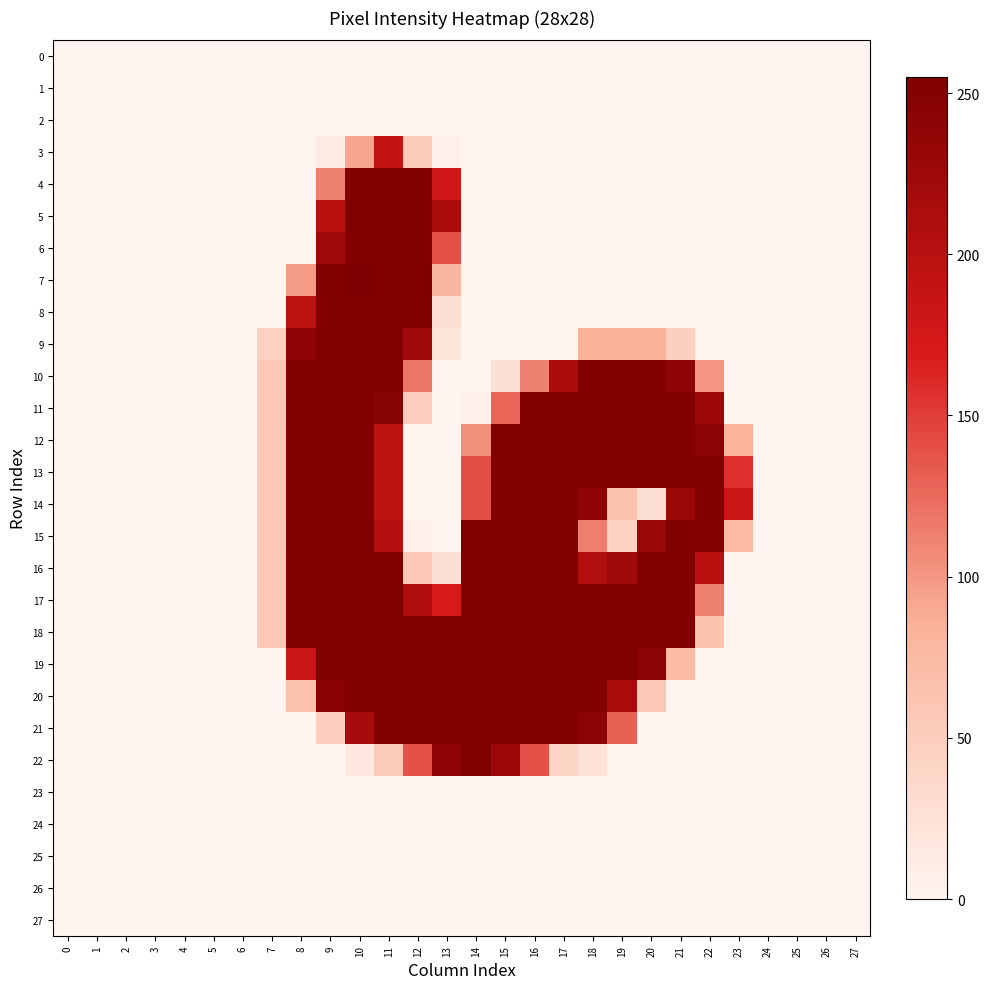

Reading left to right, what are all the values shown in this chart?

0: 0=0	1=0	2=0	3=0	4=0	5=0	6=0	7=0	8=0	9=0	10=0	11=0	12=0	13=0	14=0	15=0	16=0	17=0	18=0	19=0	20=0	21=0	22=0	23=0	24=0	25=0	26=0	27=0
1: 0=0	1=0	2=0	3=0	4=0	5=0	6=0	7=0	8=0	9=0	10=0	11=0	12=0	13=0	14=0	15=0	16=0	17=0	18=0	19=0	20=0	21=0	22=0	23=0	24=0	25=0	26=0	27=0
2: 0=0	1=0	2=0	3=0	4=0	5=0	6=0	7=0	8=0	9=0	10=0	11=0	12=0	13=0	14=0	15=0	16=0	17=0	18=0	19=0	20=0	21=0	22=0	23=0	24=0	25=0	26=0	27=0
3: 0=0	1=0	2=0	3=0	4=0	5=0	6=0	7=0	8=0	9=13	10=92	11=191	12=53	13=4	14=0	15=0	16=0	17=0	18=0	19=0	20=0	21=0	22=0	23=0	24=0	25=0	26=0	27=0
4: 0=0	1=0	2=0	3=0	4=0	5=0	6=0	7=0	8=0	9=113	10=253	11=252	12=252	13=178	14=0	15=0	16=0	17=0	18=0	19=0	20=0	21=0	22=0	23=0	24=0	25=0	26=0	27=0
5: 0=0	1=0	2=0	3=0	4=0	5=0	6=0	7=0	8=0	9=200	10=253	11=252	12=252	13=214	14=0	15=0	16=0	17=0	18=0	19=0	20=0	21=0	22=0	23=0	24=0	25=0	26=0	27=0
6: 0=0	1=0	2=0	3=0	4=0	5=0	6=0	7=0	8=0	9=225	10=253	11=252	12=252	13=139	14=0	15=0	16=0	17=0	18=0	19=0	20=0	21=0	22=0	23=0	24=0	25=0	26=0	27=0
7: 0=0	1=0	2=0	3=0	4=0	5=0	6=0	7=0	8=98	9=253	10=255	11=253	12=253	13=78	14=0	15=0	16=0	17=0	18=0	19=0	20=0	21=0	22=0	23=0	24=0	25=0	26=0	27=0
8: 0=0	1=0	2=0	3=0	4=0	5=0	6=0	7=0	8=197	9=252	10=253	11=252	12=252	13=28	14=0	15=0	16=0	17=0	18=0	19=0	20=0	21=0	22=0	23=0	24=0	25=0	26=0	27=0
9: 0=0	1=0	2=0	3=0	4=0	5=0	6=0	7=45	8=240	9=252	10=253	11=252	12=224	13=19	14=0	15=0	16=0	17=0	18=85	19=85	20=85	21=47	22=0	23=0	24=0	25=0	26=0	27=0
10: 0=0	1=0	2=0	3=0	4=0	5=0	6=0	7=57	8=252	9=252	10=253	11=252	12=118	13=0	14=0	15=26	16=113	17=213	18=253	19=252	20=252	21=240	22=101	23=0	24=0	25=0	26=0	27=0
11: 0=0	1=0	2=0	3=0	4=0	5=0	6=0	7=57	8=253	9=253	10=254	11=247	12=50	13=0	14=4	15=128	16=253	17=253	18=254	19=253	20=253	21=253	22=226	23=0	24=0	25=0	26=0	27=0
12: 0=0	1=0	2=0	3=0	4=0	5=0	6=0	7=57	8=252	9=252	10=253	11=196	12=0	13=0	14=104	15=252	16=252	17=252	18=253	19=252	20=252	21=252	22=244	23=82	24=0	25=0	26=0	27=0
13: 0=0	1=0	2=0	3=0	4=0	5=0	6=0	7=57	8=252	9=252	10=253	11=196	12=0	13=0	14=141	15=252	16=252	17=252	18=253	19=252	20=252	21=252	22=253	23=158	24=0	25=0	26=0	27=0
14: 0=0	1=0	2=0	3=0	4=0	5=0	6=0	7=57	8=252	9=252	10=253	11=196	12=0	13=0	14=141	15=252	16=252	17=252	18=241	19=65	20=28	21=228	22=253	23=184	24=0	25=0	26=0	27=0
15: 0=0	1=0	2=0	3=0	4=0	5=0	6=0	7=57	8=253	9=253	10=254	11=203	12=7	13=0	14=254	15=253	16=253	17=253	18=114	19=45	20=229	21=253	22=251	23=75	24=0	25=0	26=0	27=0
16: 0=0	1=0	2=0	3=0	4=0	5=0	6=0	7=57	8=252	9=252	10=253	11=252	12=56	13=26	14=253	15=252	16=252	17=252	18=207	19=225	20=252	21=252	22=200	23=0	24=0	25=0	26=0	27=0
17: 0=0	1=0	2=0	3=0	4=0	5=0	6=0	7=57	8=252	9=252	10=253	11=252	12=209	13=171	14=253	15=252	16=252	17=252	18=253	19=252	20=252	21=252	22=113	23=0	24=0	25=0	26=0	27=0
18: 0=0	1=0	2=0	3=0	4=0	5=0	6=0	7=57	8=252	9=252	10=253	11=252	12=252	13=252	14=253	15=252	16=252	17=252	18=253	19=252	20=252	21=252	22=63	23=0	24=0	25=0	26=0	27=0
19: 0=0	1=0	2=0	3=0	4=0	5=0	6=0	7=0	8=185	9=253	10=254	11=253	12=253	13=253	14=254	15=253	16=253	17=253	18=254	19=253	20=244	21=75	22=0	23=0	24=0	25=0	26=0	27=0
20: 0=0	1=0	2=0	3=0	4=0	5=0	6=0	7=0	8=66	9=246	10=253	11=252	12=252	13=252	14=253	15=252	16=252	17=252	18=253	19=214	20=56	21=0	22=0	23=0	24=0	25=0	26=0	27=0
21: 0=0	1=0	2=0	3=0	4=0	5=0	6=0	7=0	8=0	9=50	10=216	11=252	12=252	13=252	14=253	15=252	16=252	17=252	18=244	19=130	20=0	21=0	22=0	23=0	24=0	25=0	26=0	27=0
22: 0=0	1=0	2=0	3=0	4=0	5=0	6=0	7=0	8=0	9=0	10=16	11=53	12=139	13=240	14=253	15=227	16=139	17=40	18=25	19=0	20=0	21=0	22=0	23=0	24=0	25=0	26=0	27=0
23: 0=0	1=0	2=0	3=0	4=0	5=0	6=0	7=0	8=0	9=0	10=0	11=0	12=0	13=0	14=0	15=0	16=0	17=0	18=0	19=0	20=0	21=0	22=0	23=0	24=0	25=0	26=0	27=0
24: 0=0	1=0	2=0	3=0	4=0	5=0	6=0	7=0	8=0	9=0	10=0	11=0	12=0	13=0	14=0	15=0	16=0	17=0	18=0	19=0	20=0	21=0	22=0	23=0	24=0	25=0	26=0	27=0
25: 0=0	1=0	2=0	3=0	4=0	5=0	6=0	7=0	8=0	9=0	10=0	11=0	12=0	13=0	14=0	15=0	16=0	17=0	18=0	19=0	20=0	21=0	22=0	23=0	24=0	25=0	26=0	27=0
26: 0=0	1=0	2=0	3=0	4=0	5=0	6=0	7=0	8=0	9=0	10=0	11=0	12=0	13=0	14=0	15=0	16=0	17=0	18=0	19=0	20=0	21=0	22=0	23=0	24=0	25=0	26=0	27=0
27: 0=0	1=0	2=0	3=0	4=0	5=0	6=0	7=0	8=0	9=0	10=0	11=0	12=0	13=0	14=0	15=0	16=0	17=0	18=0	19=0	20=0	21=0	22=0	23=0	24=0	25=0	26=0	27=0